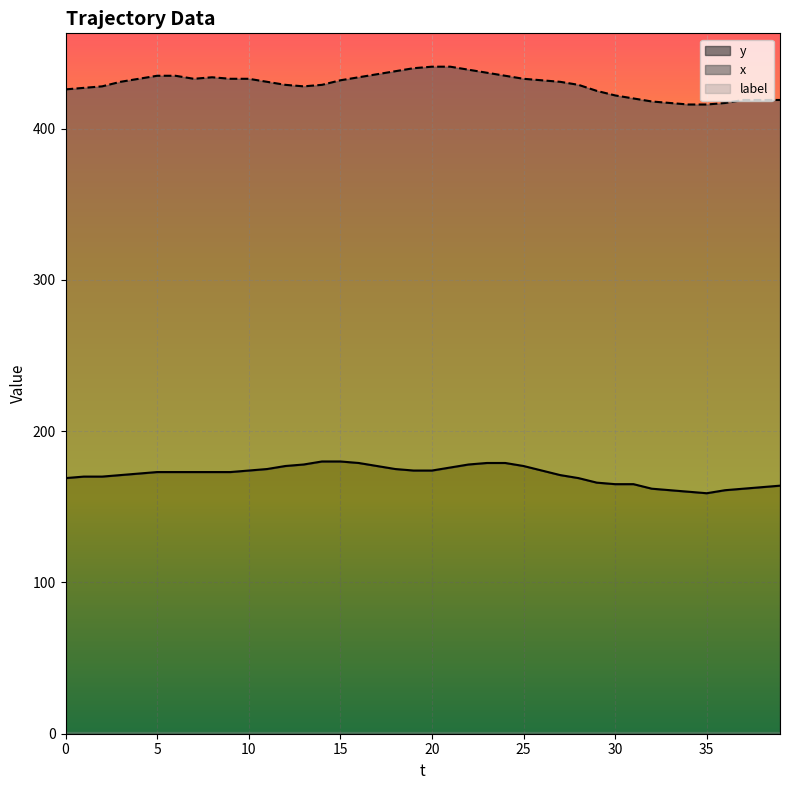

Reading right to left, what are all the values shown in this chart?

y: 164	163	162	161	159	160	161	162	165	165	166	169	171	174	177	179	179	178	176	174	174	175	177	179	180	180	178	177	175	174	173	173	173	173	173	172	171	170	170	169
x: 419	419	419	417	416	416	417	418	420	422	425	429	431	432	433	435	437	439	441	441	440	438	436	434	432	429	428	429	431	433	433	434	433	435	435	433	431	428	427	426